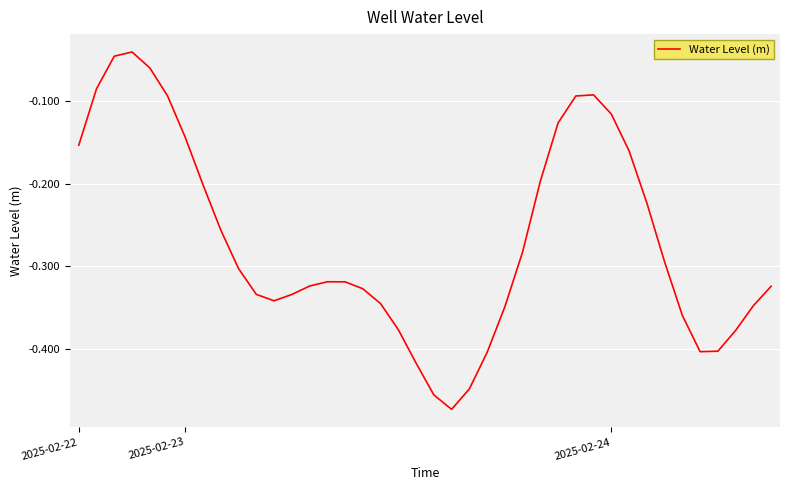

Does the chart have visible grid lines?

Yes